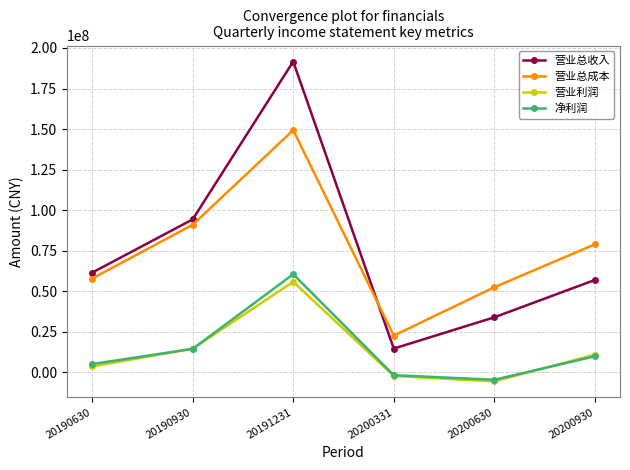

What is the sum of the 营业总成本 values at 20190630 and 20200630?

110279908.7